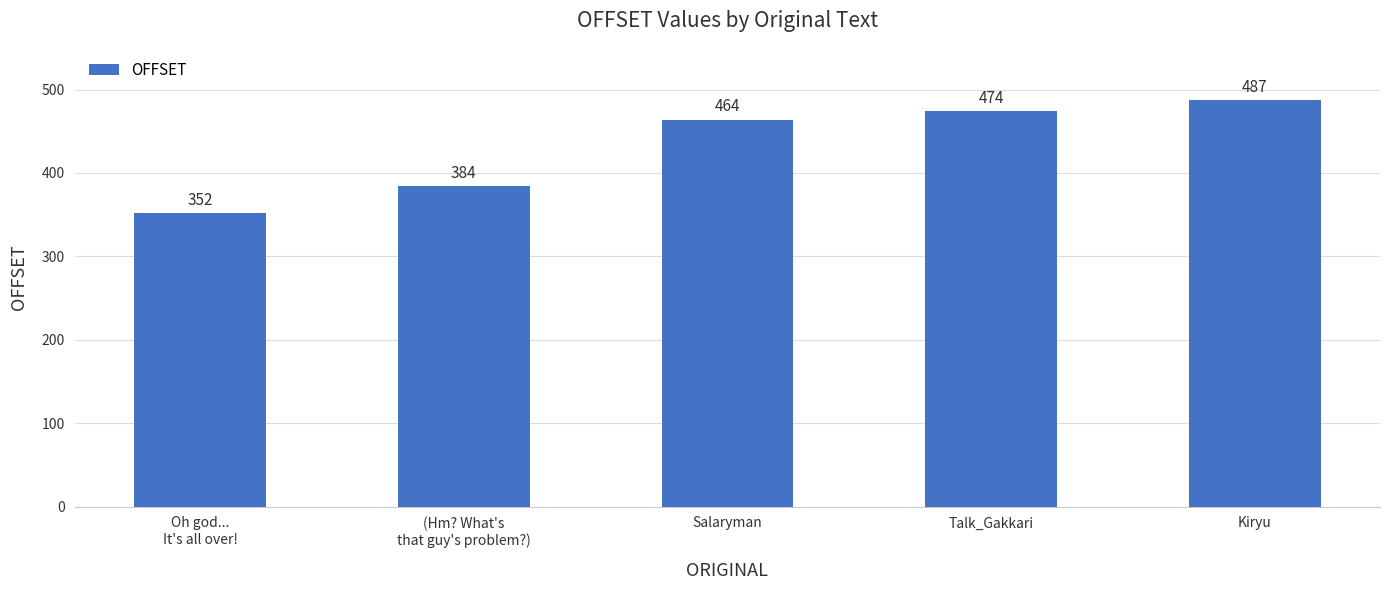

Reading left to right, transcribe all the data shown in this chart.

Oh god...
It's all over!=352	(Hm? What's
that guy's problem?)=384	Salaryman=464	Talk_Gakkari=474	Kiryu=487